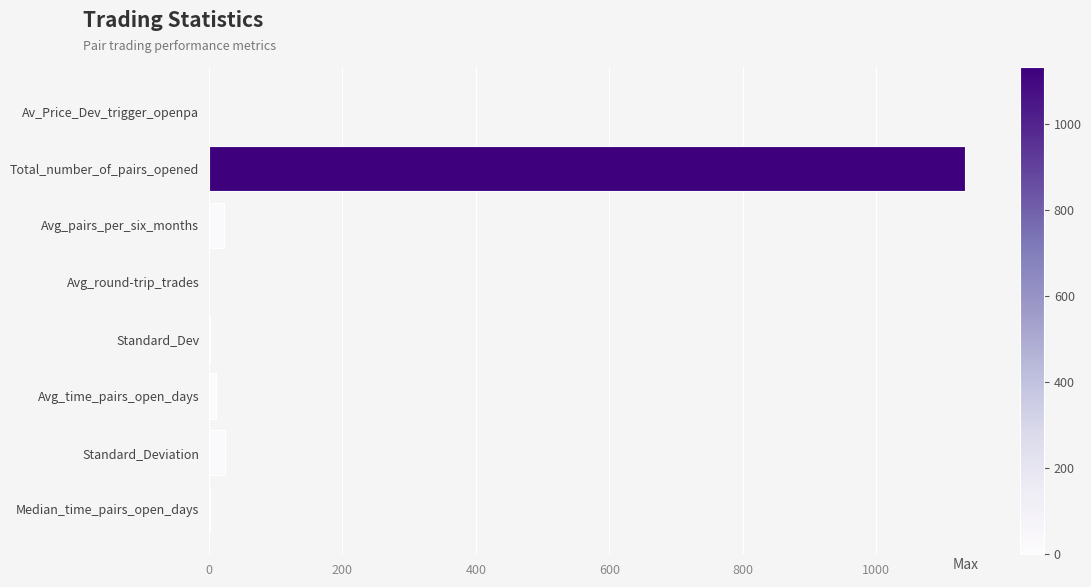

What is the sum of all values?

1193.7